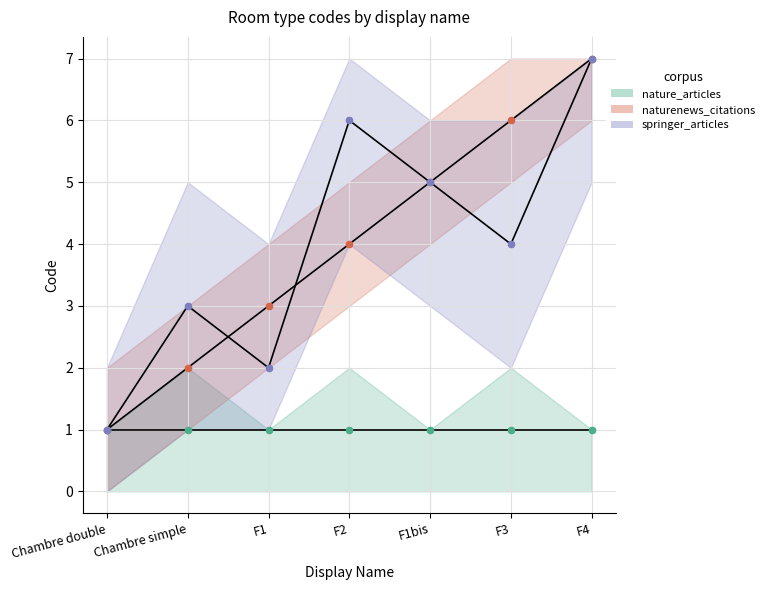

Which series has the largest total across all categories?

naturenews_citations